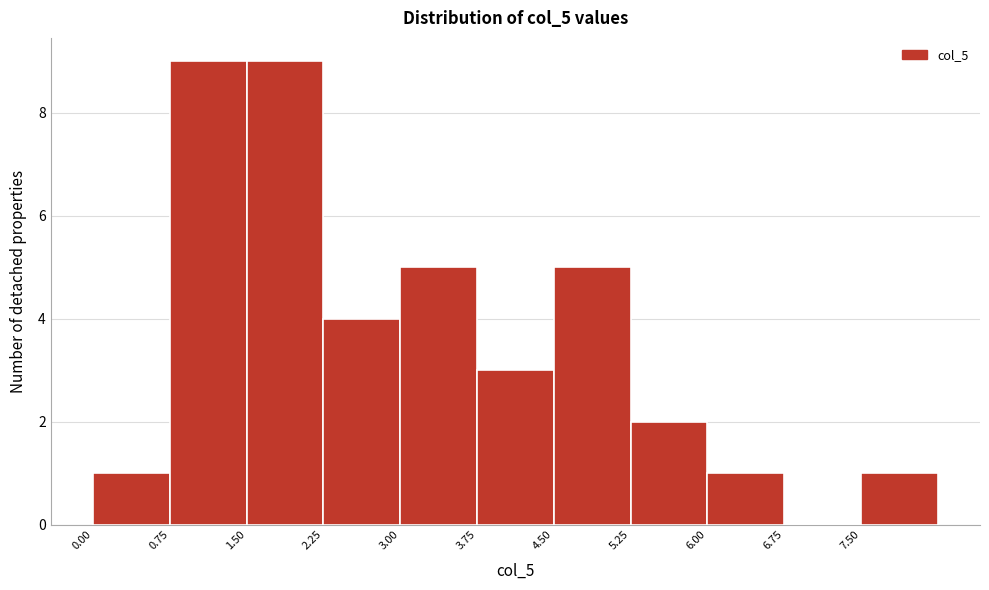

How tall is the bar that spans 4.50 to 5.25 on the x-axis? Neither the bar edges nor the heights are printed on the chart, so give them approximately, as read against the axes.

5